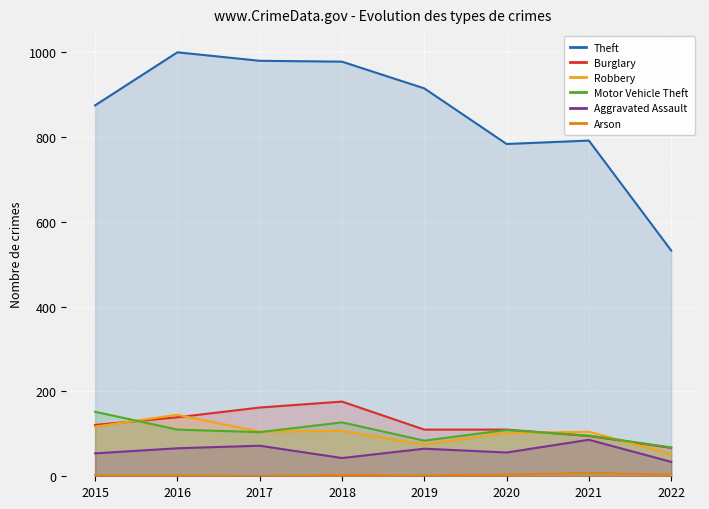

What is the value of the Robbery point at the 8th from the left?

52